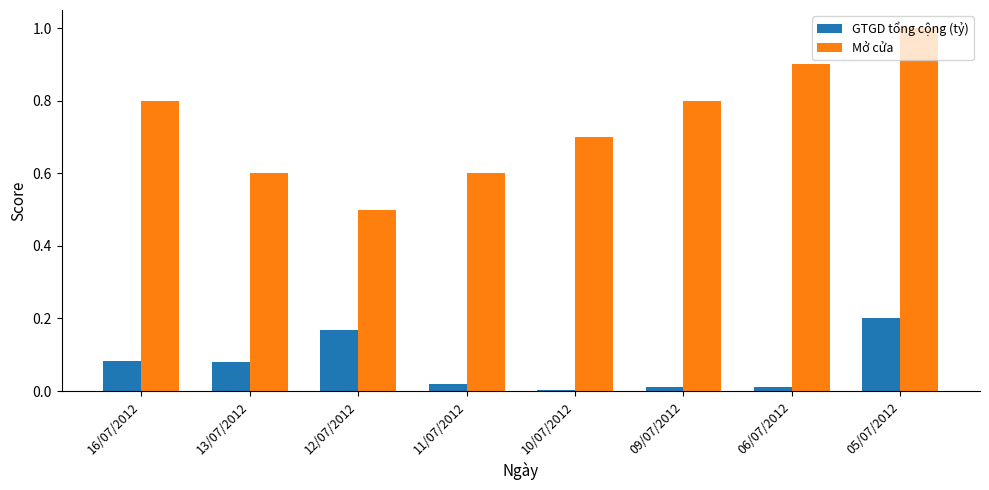

What are all the series names shown in the legend?

GTGD tổng cộng (tỷ), Mở cửa